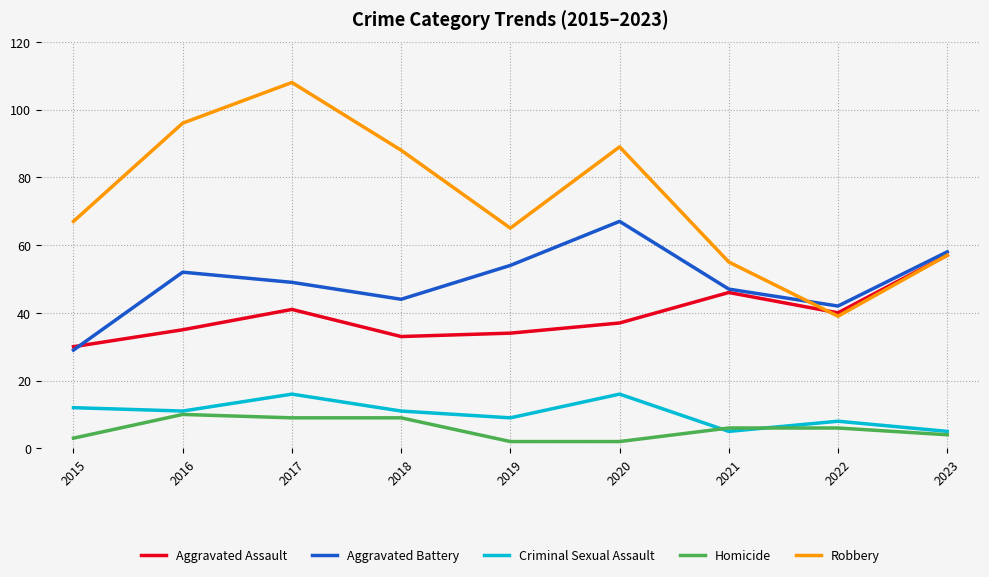

Is the value of Aggravated Battery at 2015 greater than the value of Aggravated Assault at 2020?

No